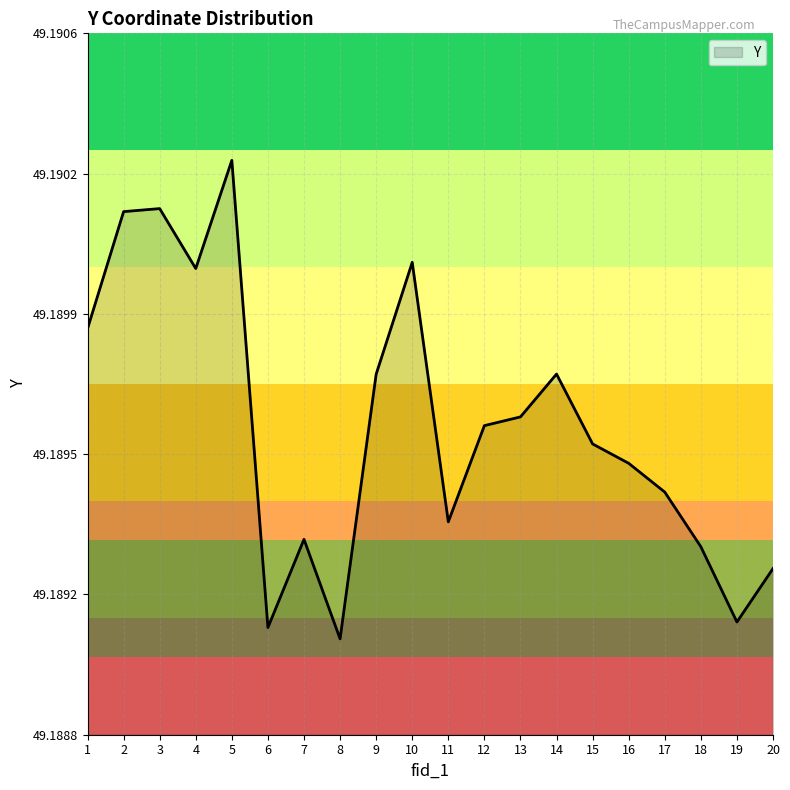

Between 14 and 7, which is larger?

14